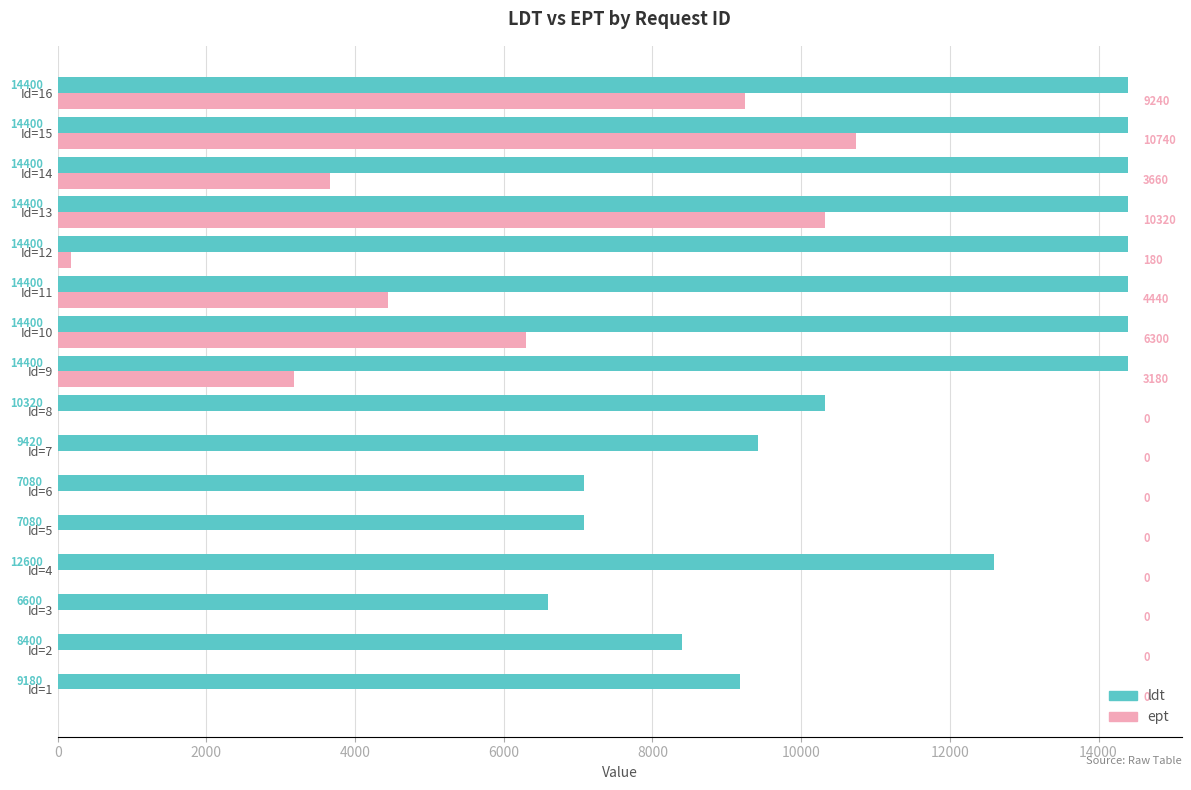

Between Id=1 and Id=9, which series saw the biggest shift?

ldt